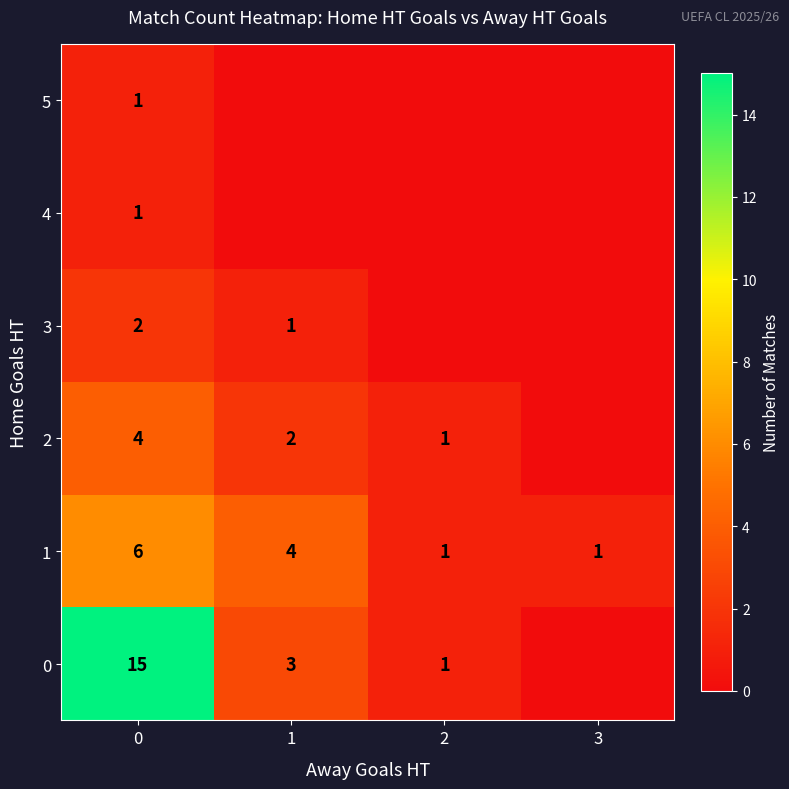

What is the difference between the maximum and minimum values in the 1 series?

5